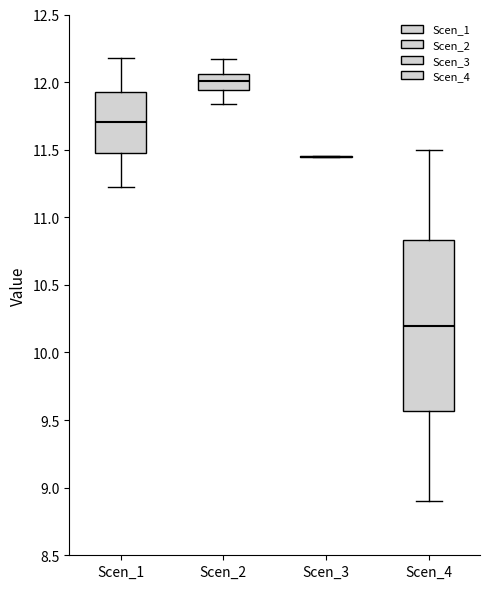

Reading left to right, read every box against the y-axis: the position of its median line, the range the box covers, and the ends of its whiskers. The values are not printed on the chart, so give them approximately, as read against the axis.

Scen_1: median 11.70, box 11.50 to 11.95, whiskers 11.25 to 12.15
Scen_2: median 12.00, box 11.95 to 12.05, whiskers 11.85 to 12.15
Scen_3: box collapsed to a line at 11.45, whiskers 11.45 to 11.45
Scen_4: median 10.20, box 9.55 to 10.85, whiskers 8.90 to 11.50